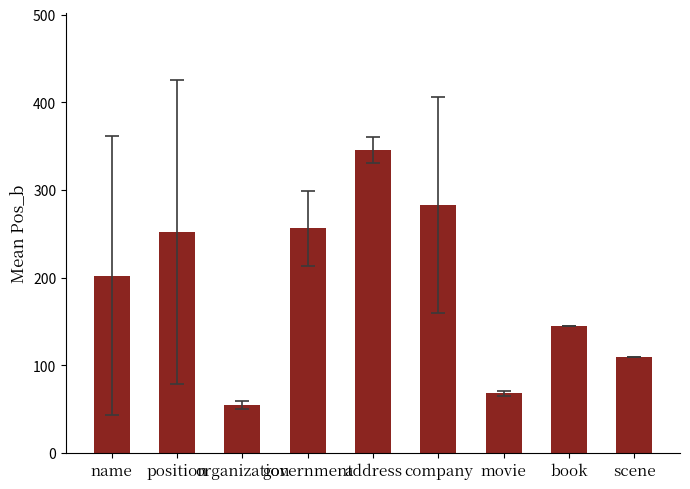

Reading left to right, what are all the values shown in this chart?

name=202.4	position=251.9	organization=54.5	government=256.4	address=346.0	company=282.5	movie=68.0	book=145.0	scene=109.0